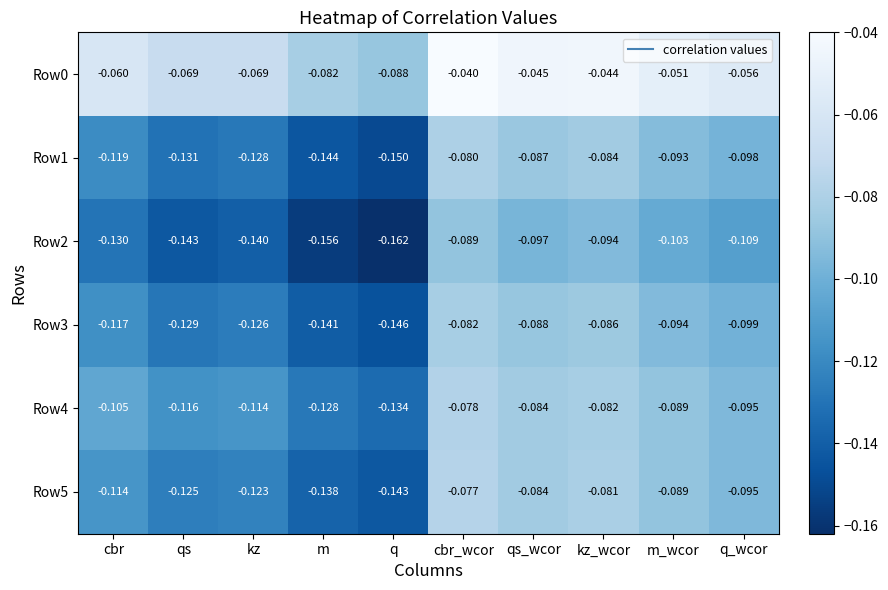

At which label does Row2 reach its peak?

cbr_wcor